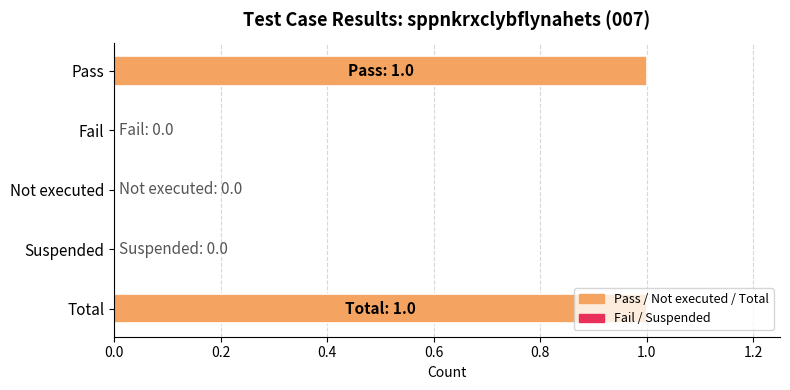

Is it true that the value at Total is 1?

True